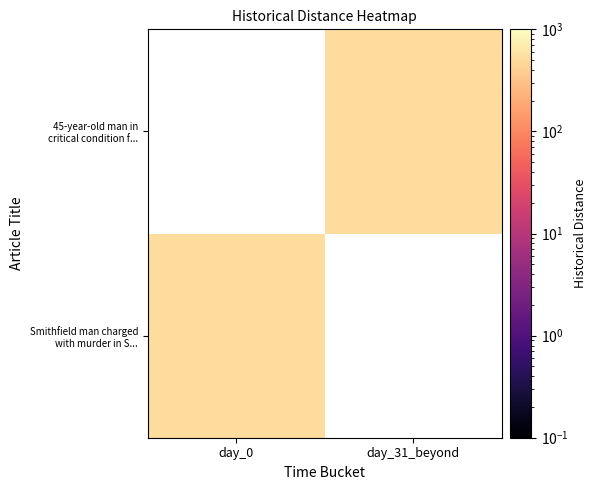

True or false: 45-year-old man in critical condition f... has a value of 922 at day_31_beyond.

False